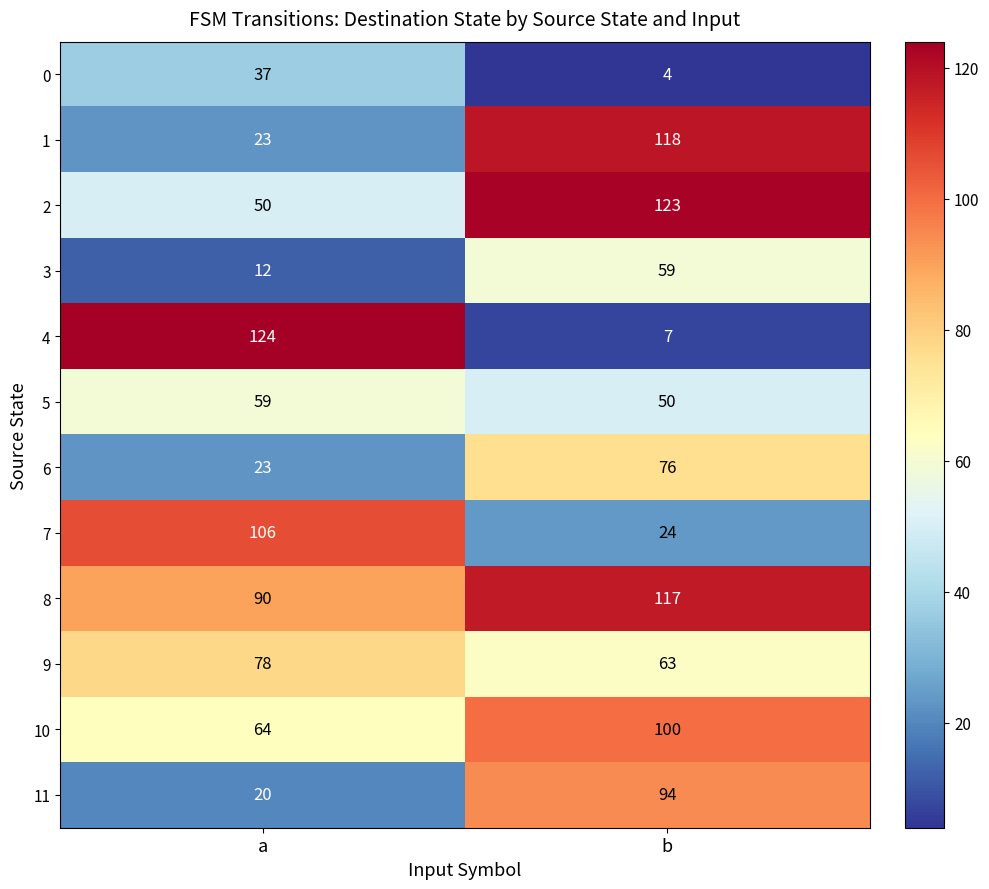

Which series changed the most between a and b?

4